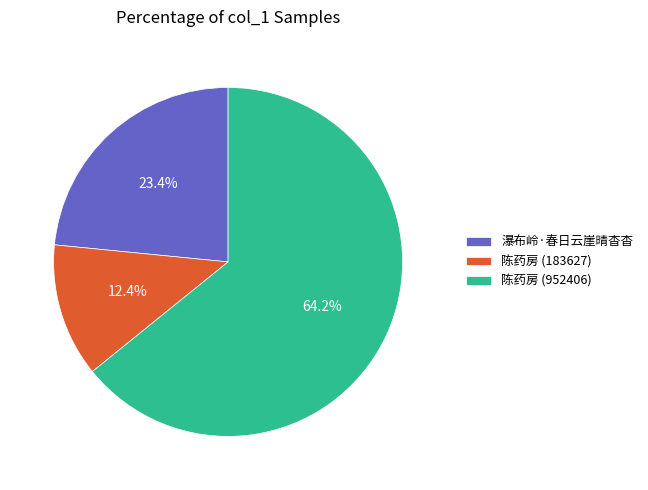

Is there any slice that represents more than half of the pie?

Yes